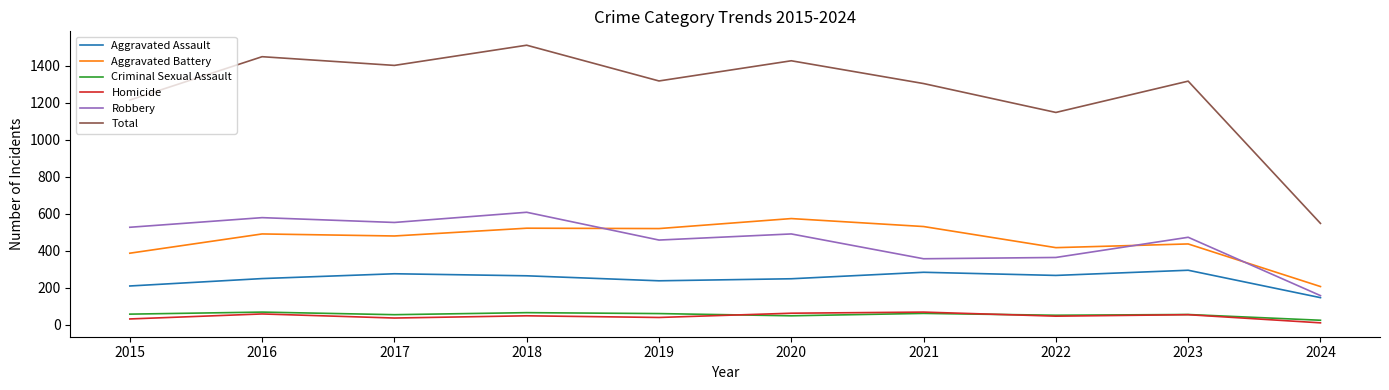

Which series has the widest spread of values?

Total